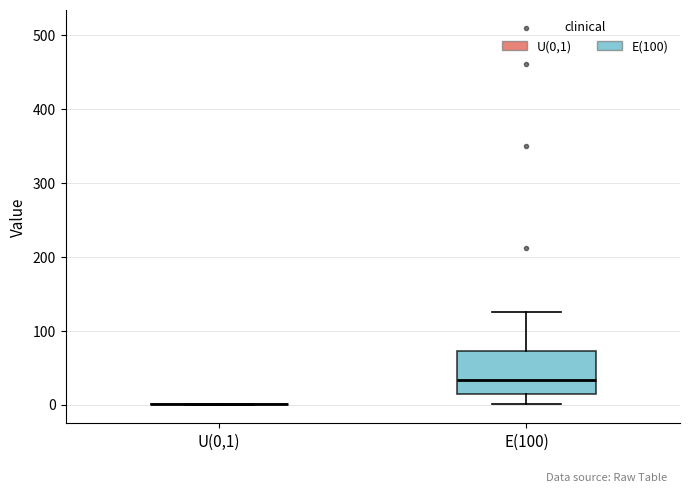

Reading left to right, read every box against the y-axis: the position of its median line, the range the box covers, and the ends of its whiskers. The values are not printed on the chart, so give them approximately, as read against the axis.

U(0,1): box collapsed to a line at 0, whiskers 0 to 0
E(100): median 30, box 10 to 70, whiskers 0 to 130